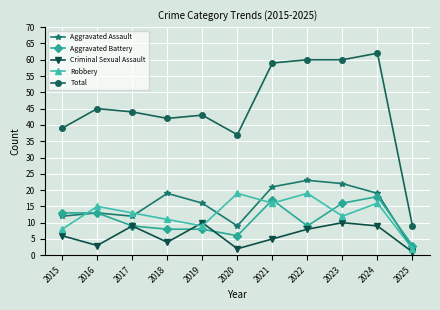

True or false: Robbery has more than 1 interior local peaks.

True